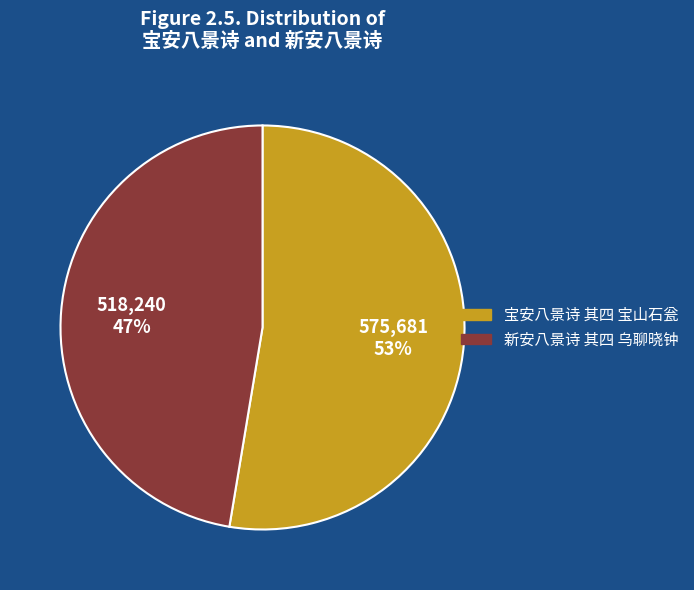

Which slice is the smallest?

新安八景诗 其四 乌聊晓钟